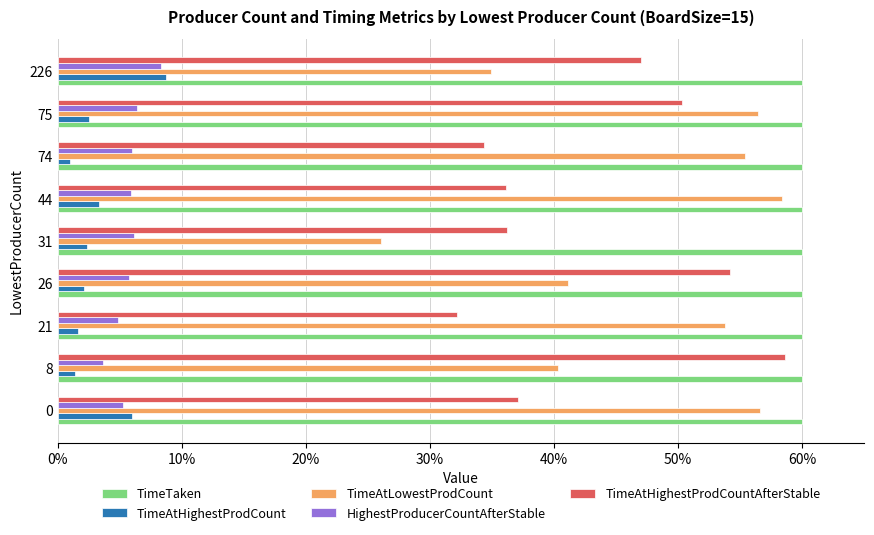

How many series are shown in this chart?

5